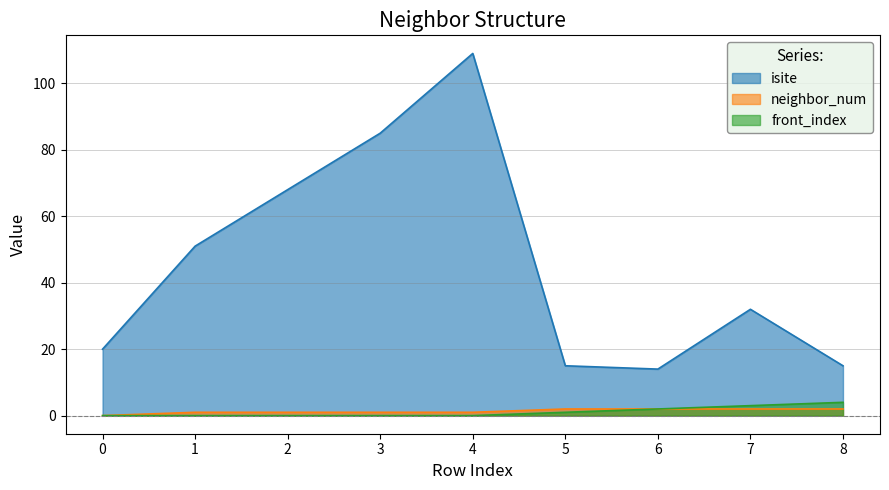

Does the chart display data point markers on the line(s)?

No